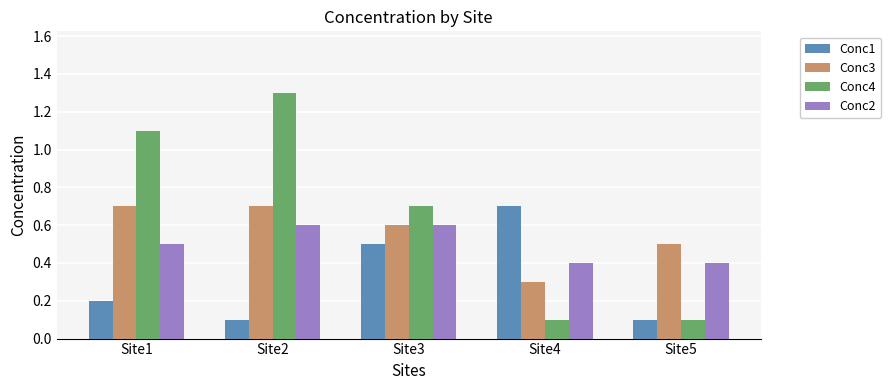

Between Site1 and Site2, which series saw the biggest shift?

Conc4